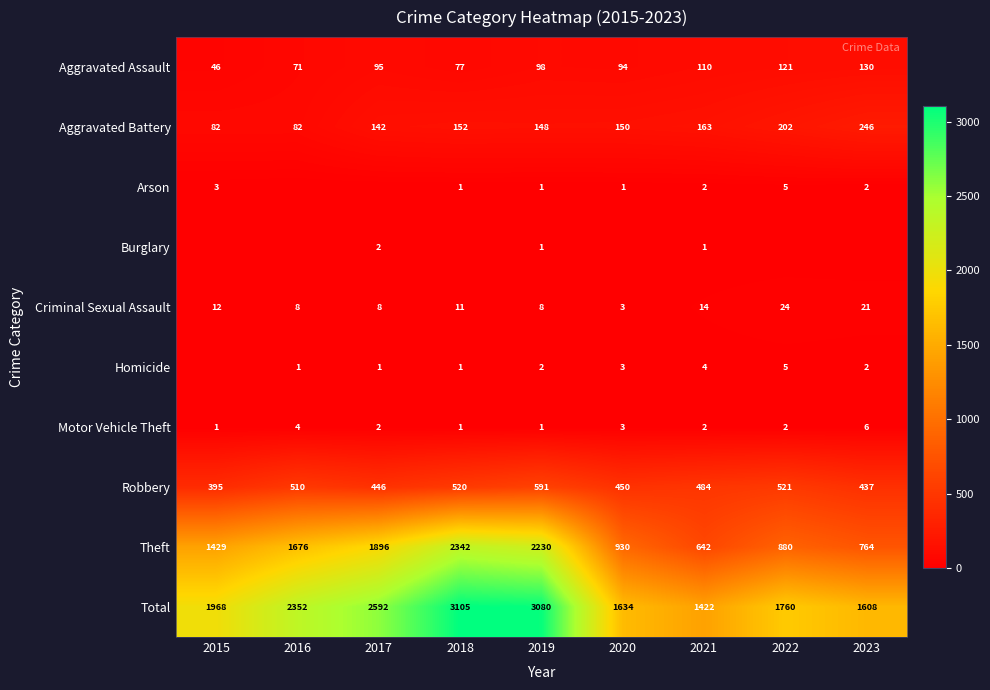

What is the total value across all series at 2020?

3268